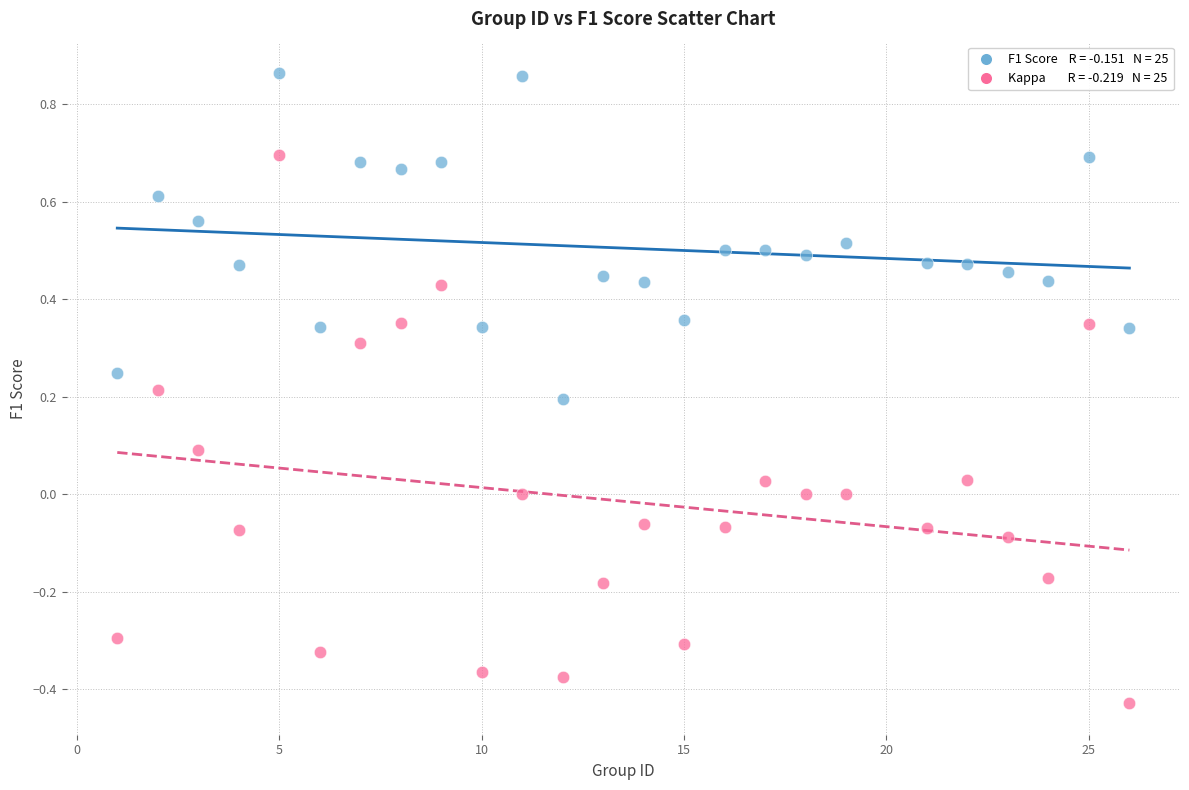

Across all data points, what is the range of Y values (max minus min)?

1.3